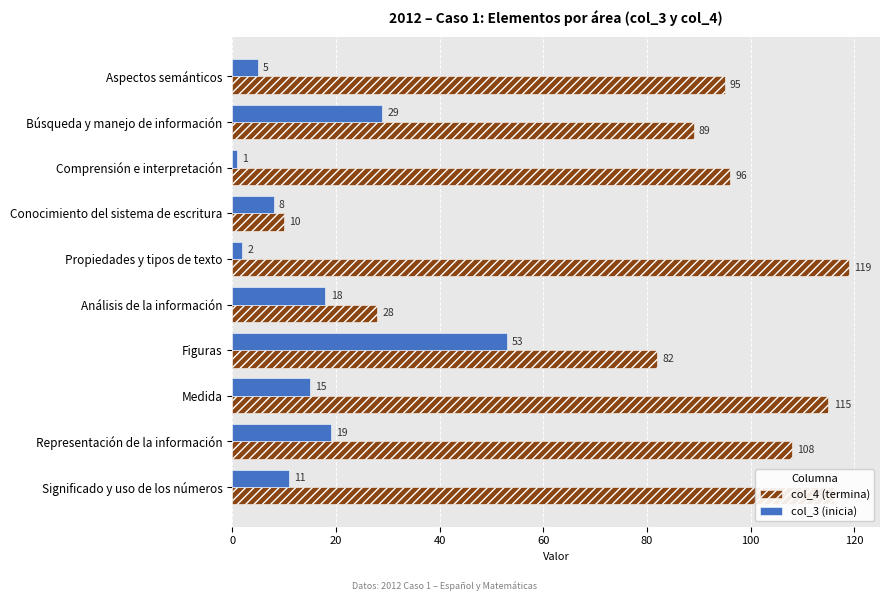

Which series has the largest total across all categories?

col_4 (termina)